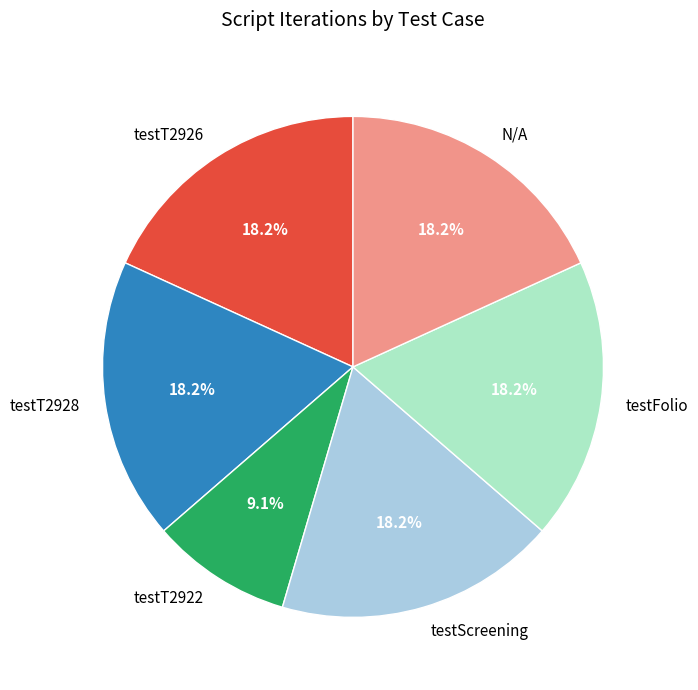

To the nearest percent, what portion does testT2926 represent?

18%